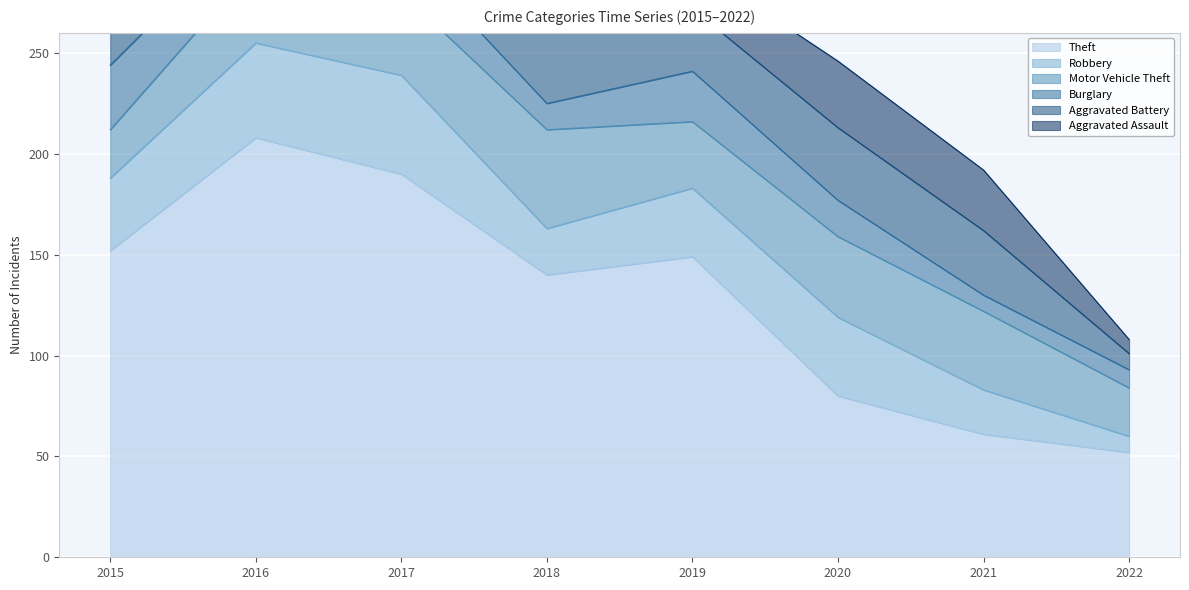

Is the value of Robbery at 2020 greater than the value of Motor Vehicle Theft at 2017?

No